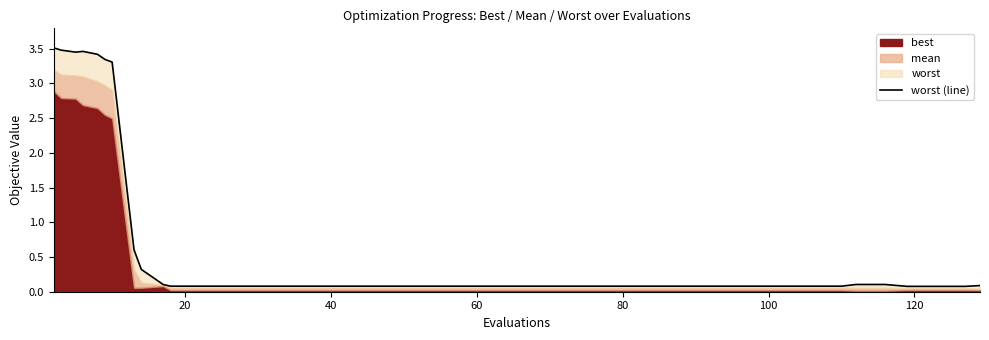

What is the value of the 18th point from the left?

0.1